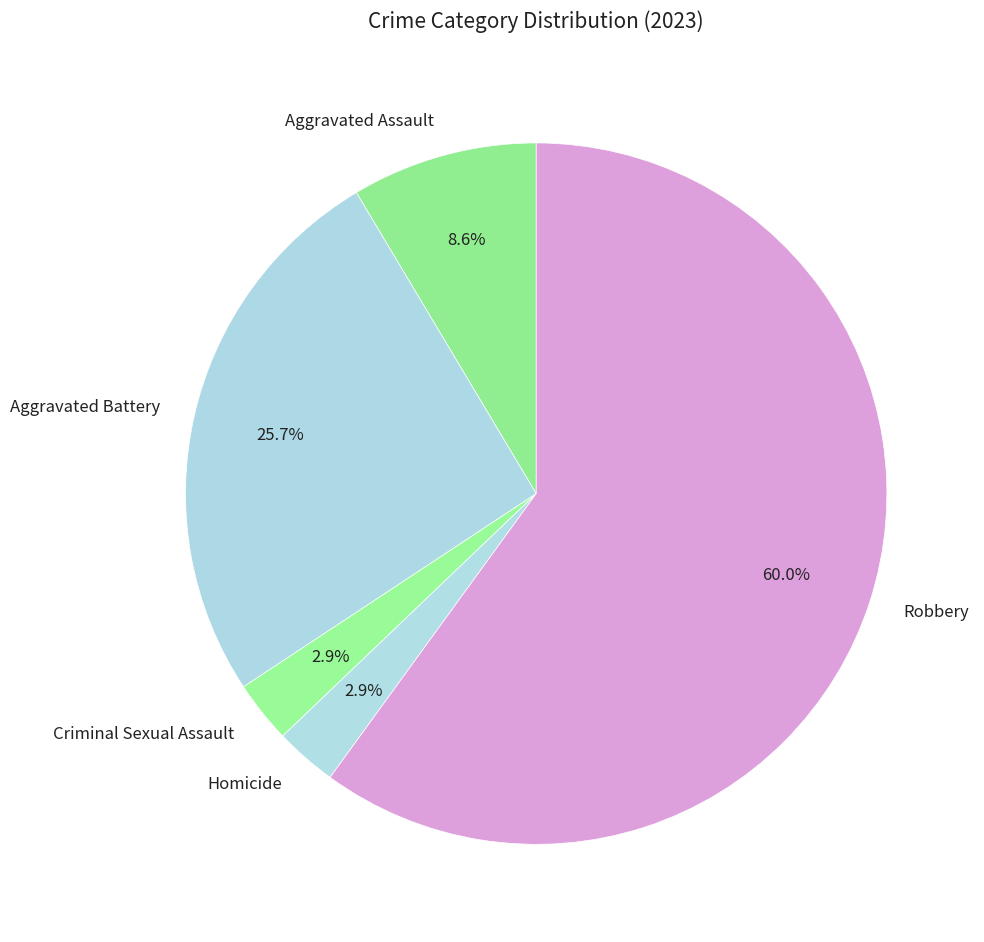

Which category has the biggest portion of the pie?

Robbery